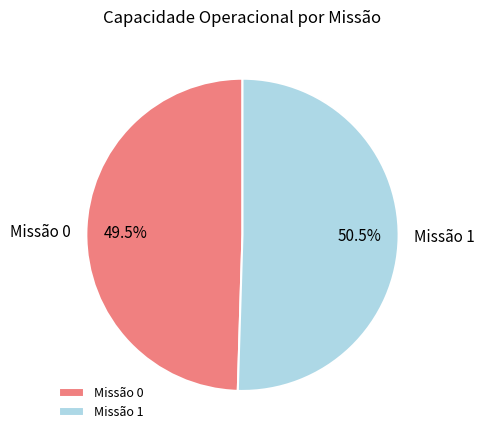

What is the largest slice in the pie chart?

Missão 1